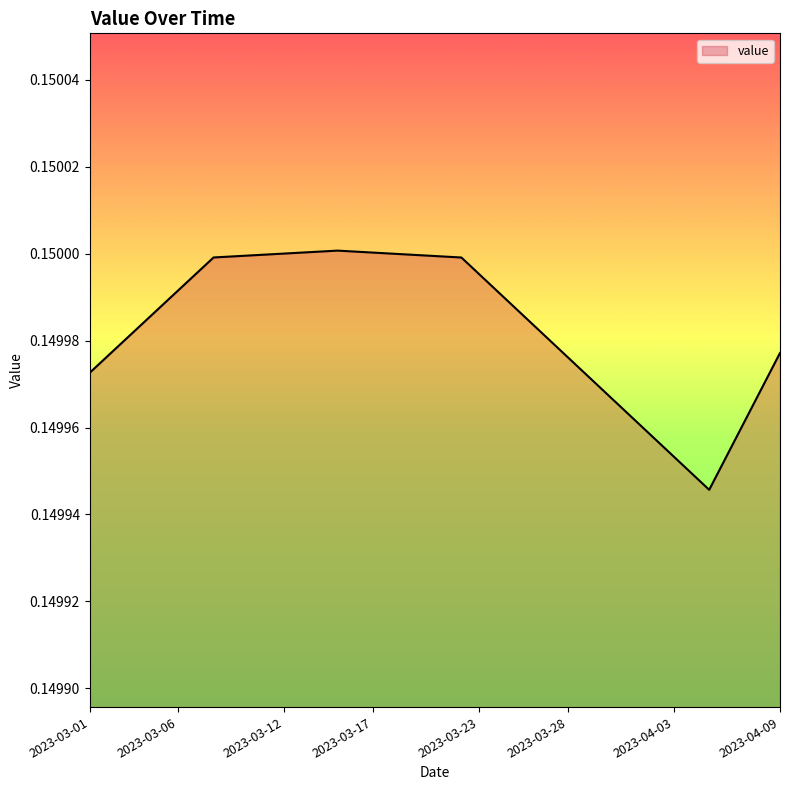

What is the smallest value displayed?

0.1